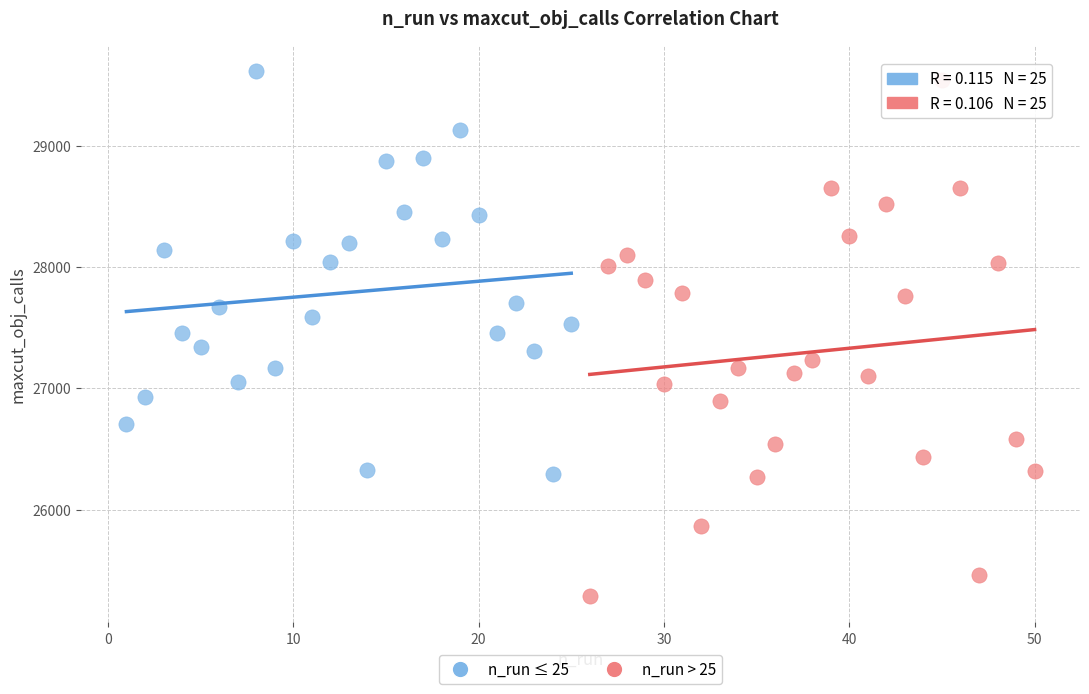

Which series reaches the maximum Y coordinate?

n_run ≤ 25